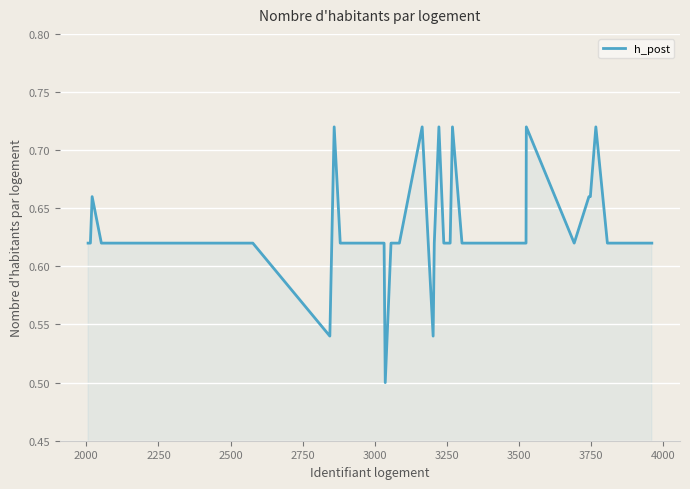

How many lines are shown in the chart?

1